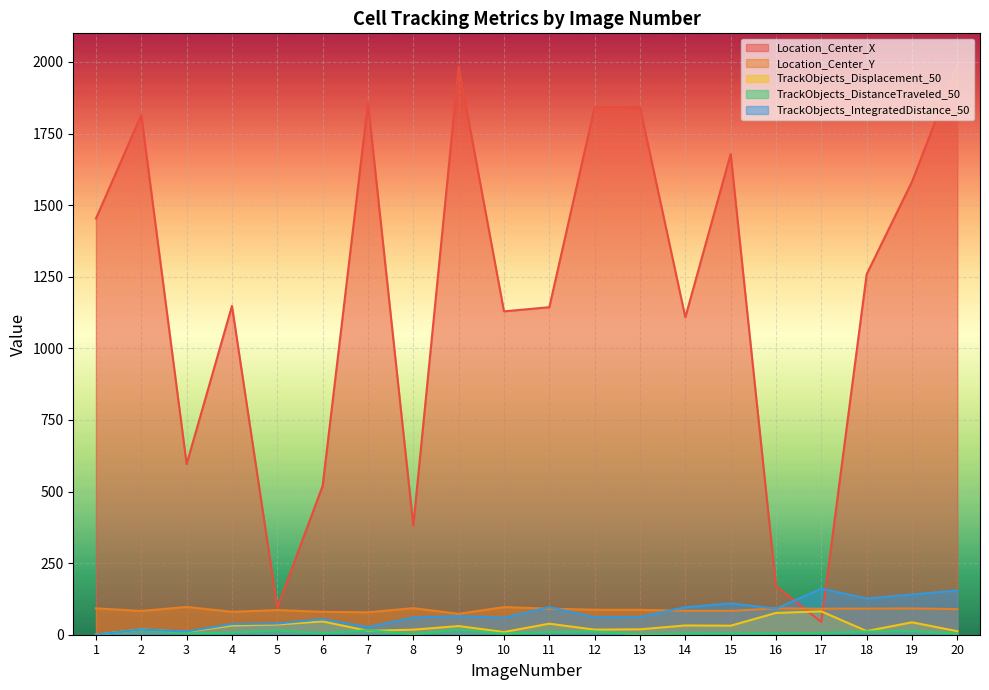

How many values in the TrackObjects_IntegratedDistance_50 series exceed 62?

10